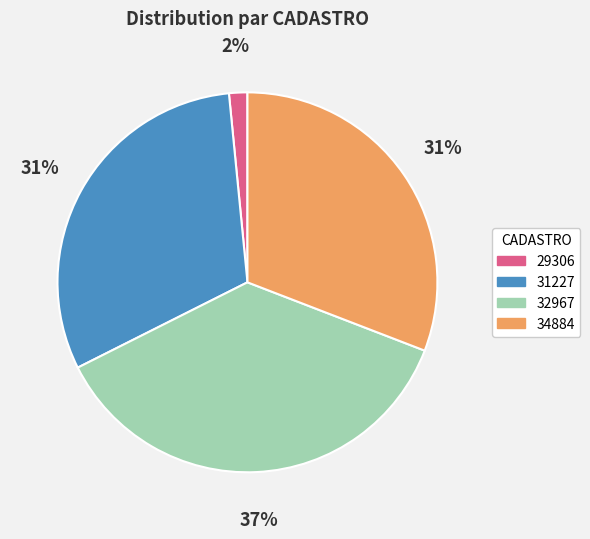

To the nearest percent, what percentage of the pie is 29306?

2%